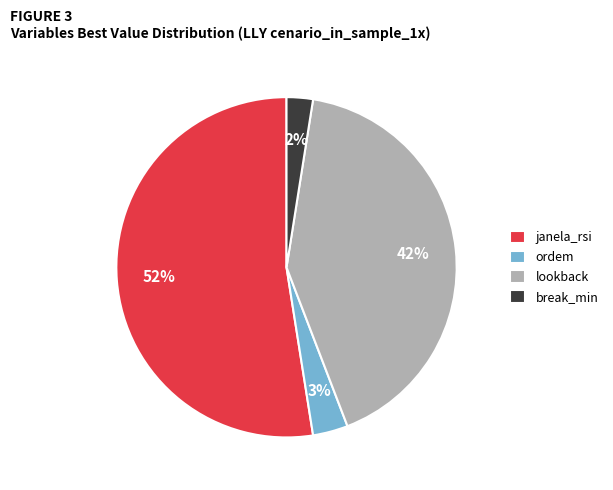

How many slices are in this pie chart?

4